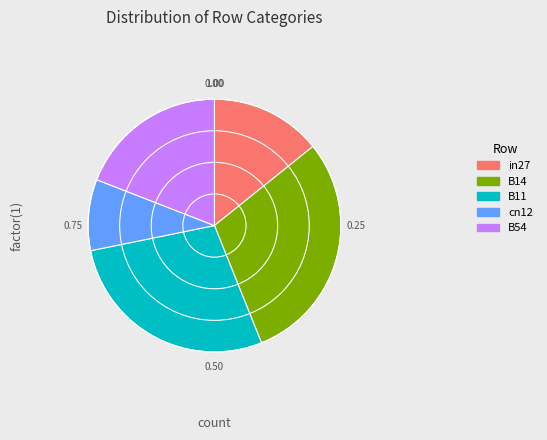

Between B54 and in27, which is larger?

B54